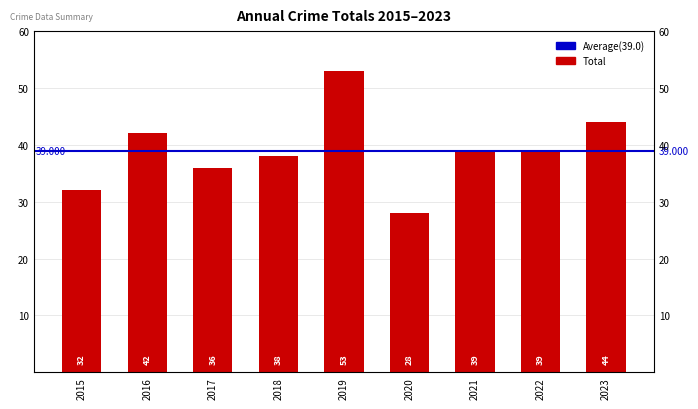

Count the number of values greater than 39.

3